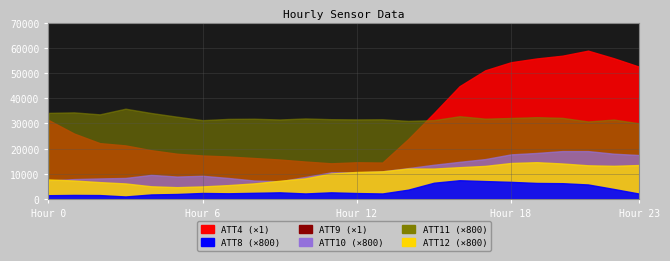

Reading left to right, extract all data points from this chart.

ATT4: 31400.0	26000.0	22200.0	21300.0	19400.0	18000.0	17300.0	16900.0	16300.0	15700.0	14900.0	14200.0	14600.0	14500.0	23800.0	34100.0	44800.0	51100.0	54300.0	55800.0	56900.0	58900.0	55900.0	52500.0
ATT8: 1.9	2.1	2.0	1.3	2.3	2.5	3.0	2.9	3.1	3.3	2.8	3.3	3.0	2.8	4.7	8.1	9.4	8.9	8.5	8.0	7.9	7.2	5.0	2.7
ATT9: 47.1	47.4	47.8	49.8	49.8	50.8	50.3	51.3	51.3	51.3	52.9	51.5	51.1	50.9	49.1	47.5	47.7	47.2	47.4	46.9	47.2	46.2	44.4	42.7
ATT10: 9.2	9.9	10.2	10.5	12.0	11.2	11.6	10.5	9.2	8.8	11.0	13.3	13.2	13.8	15.4	17.0	18.5	19.8	22.2	22.9	23.8	23.8	22.5	21.8
ATT11: 42.8	43.0	42.0	44.8	42.7	40.9	39.2	39.8	39.9	39.5	40.0	39.6	39.5	39.6	38.8	39.2	41.1	39.9	40.2	40.6	40.3	38.5	39.4	37.6
ATT12: 9.7	9.2	8.4	7.8	6.3	5.9	6.3	6.9	7.8	9.1	10.3	12.7	13.5	13.8	15.2	15.1	15.8	16.5	17.9	18.3	17.7	16.8	16.5	16.9